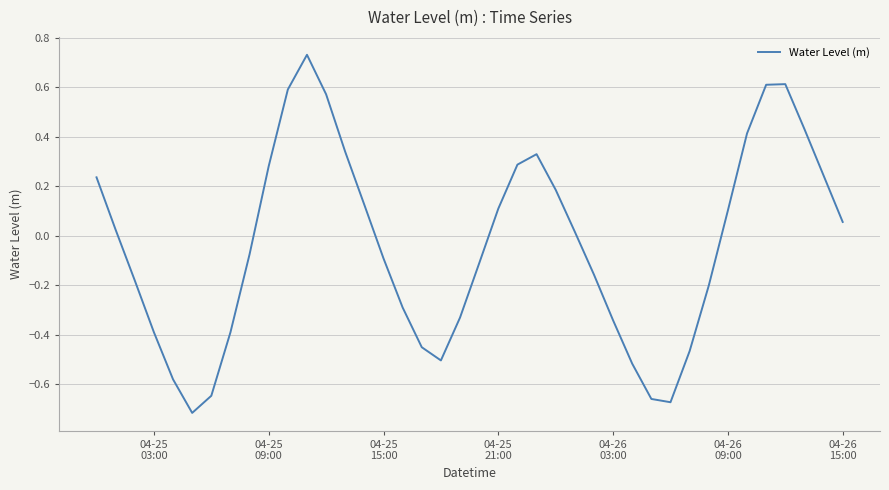

What is the difference between the maximum and minimum values?

1.4